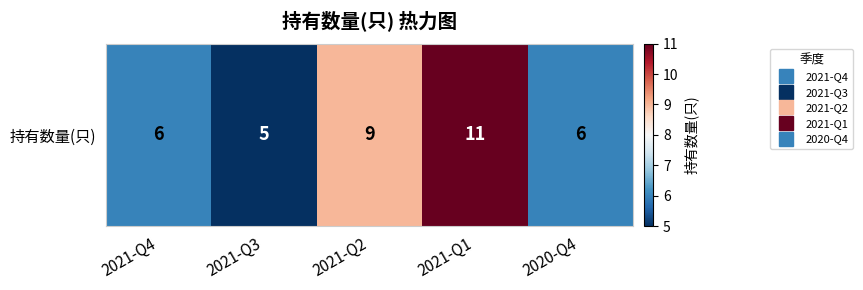

How many values are between 6 and 9?

3